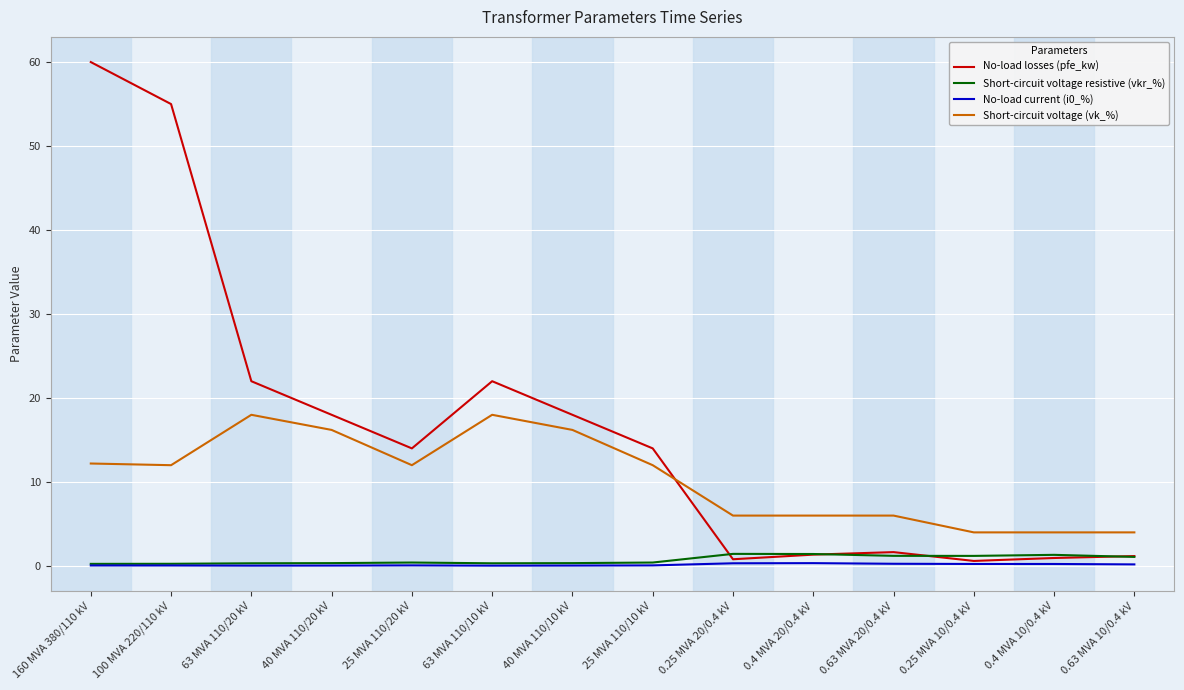

Is the value of Short-circuit voltage resistive (vkr_%) at 0.4 MVA 20/0.4 kV greater than the value of Short-circuit voltage (vk_%) at 63 MVA 110/10 kV?

No